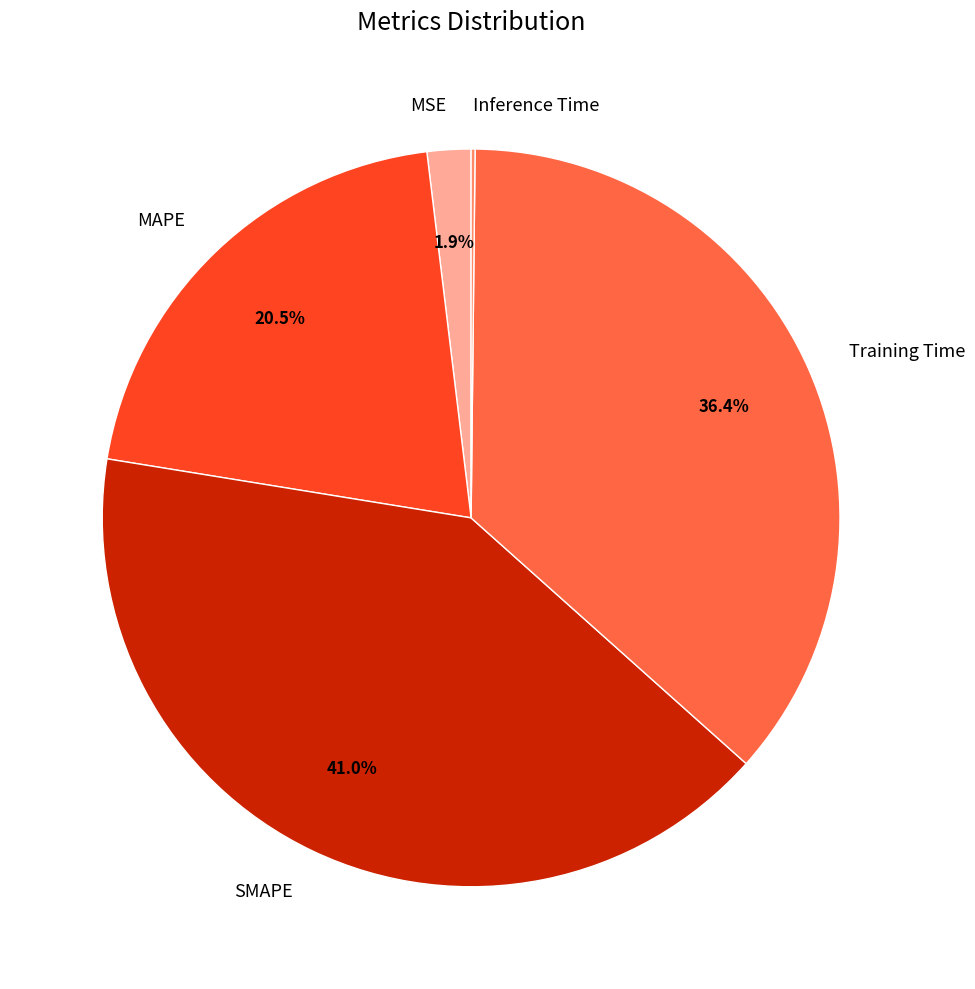

To the nearest percent, what is the average slice percentage?

20%